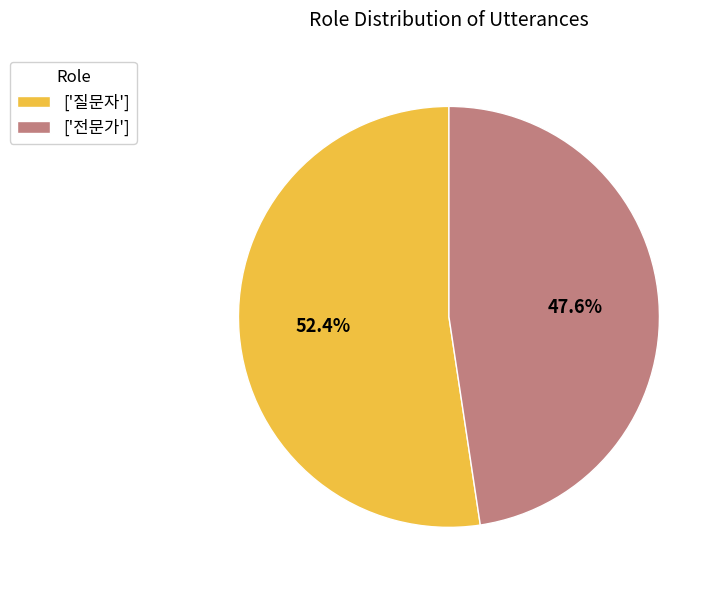

Which has a higher value, ['전문가'] or ['질문자']?

['질문자']